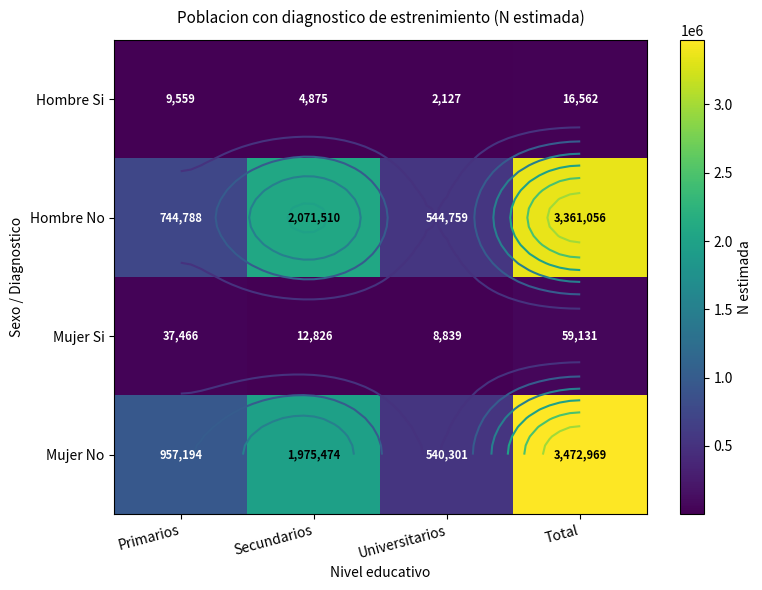

At which label does Hombre Si first exceed 9559?

Total